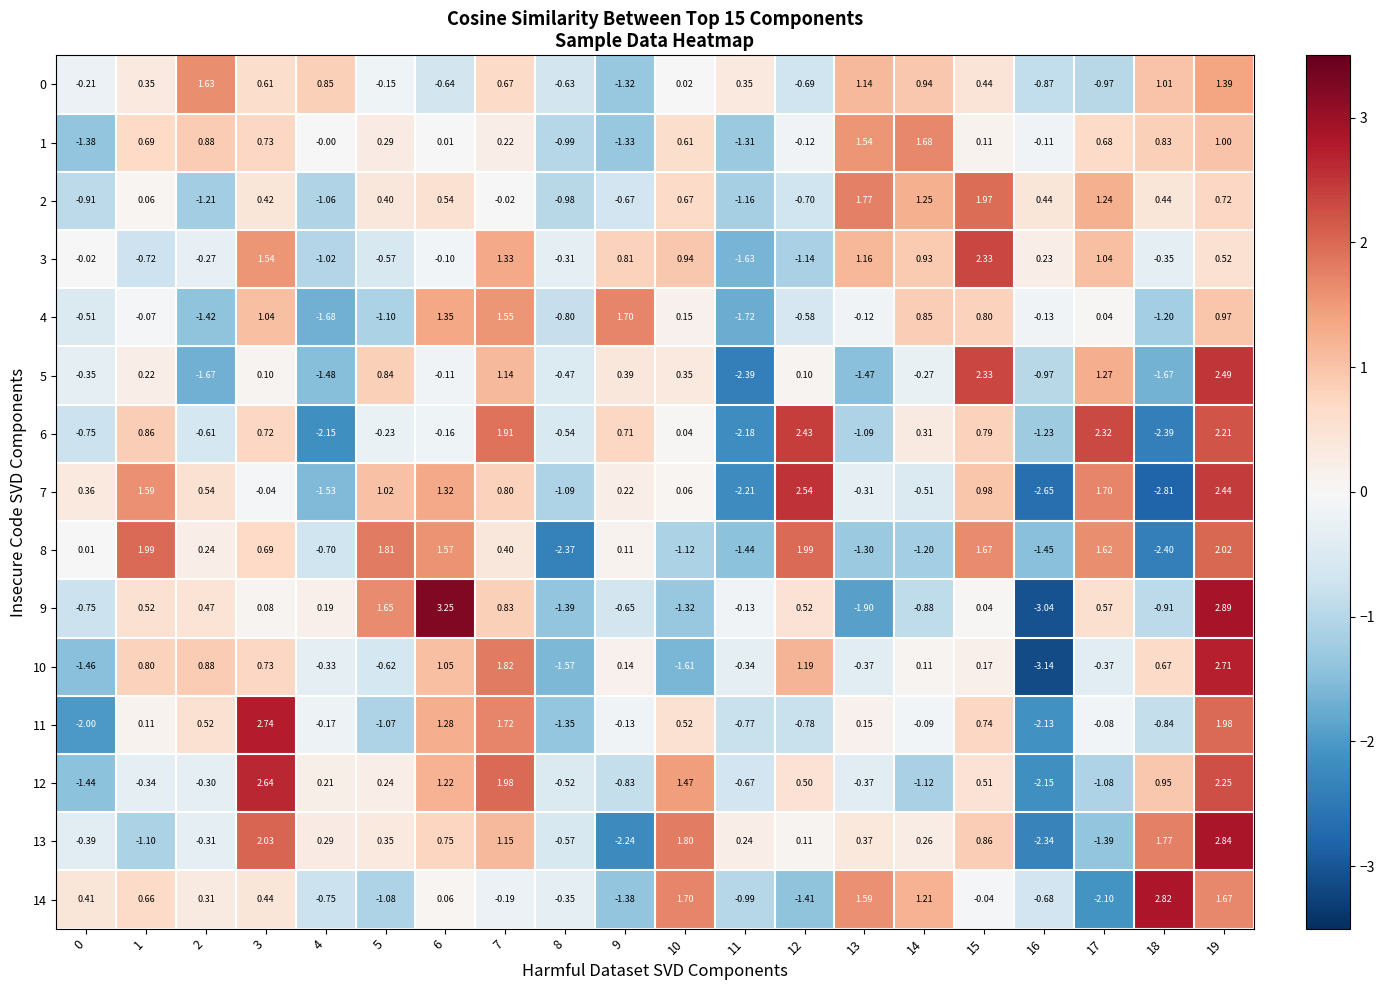

At how many categories does at least one series exceed 2?

7